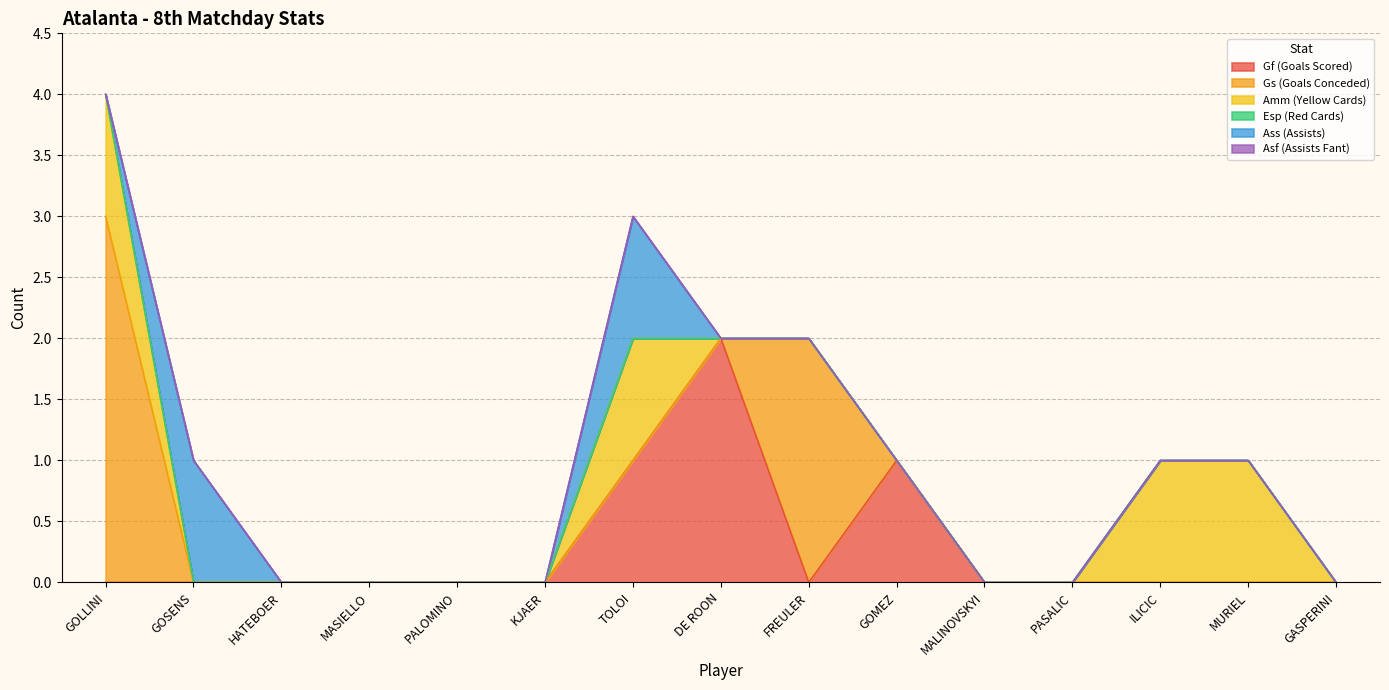

Reading left to right, what are all the values shown in this chart?

Gf (Goals Scored): 0	0	0	0	0	0	1	2	0	1	0	0	0	0	0
Gs (Goals Conceded): 3	0	0	0	0	0	0	0	2	0	0	0	0	0	0
Amm (Yellow Cards): 1	0	0	0	0	0	1	0	0	0	0	0	1	1	0
Esp (Red Cards): 0	0	0	0	0	0	0	0	0	0	0	0	0	0	0
Ass (Assists): 0	1	0	0	0	0	1	0	0	0	0	0	0	0	0
Asf (Assists Fant): 0	0	0	0	0	0	0	0	0	0	0	0	0	0	0